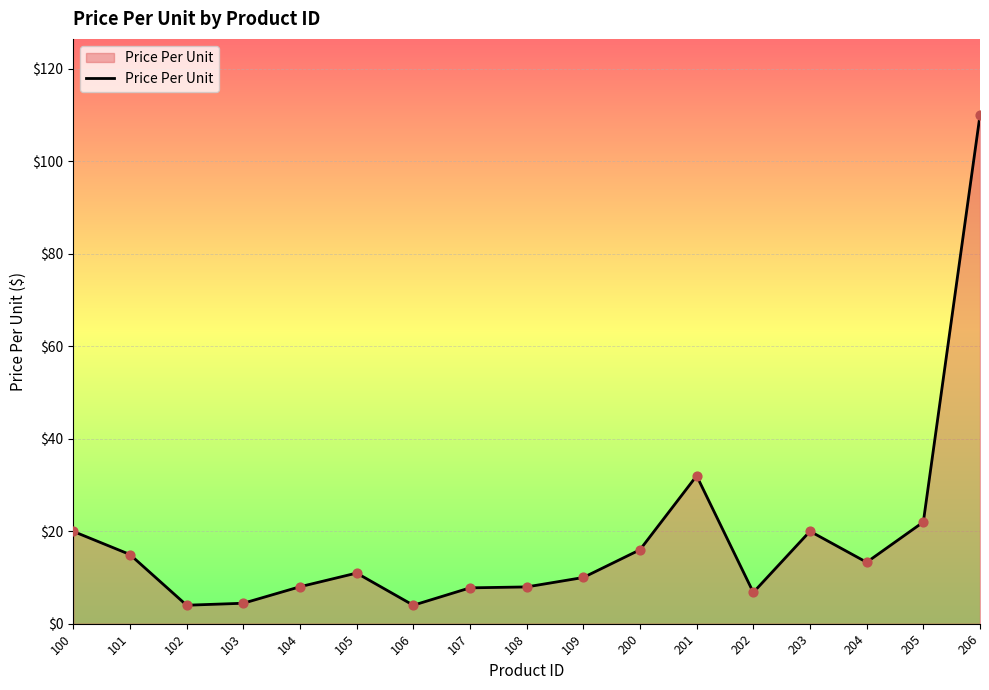

Which has a higher value, 101 or 204?

101